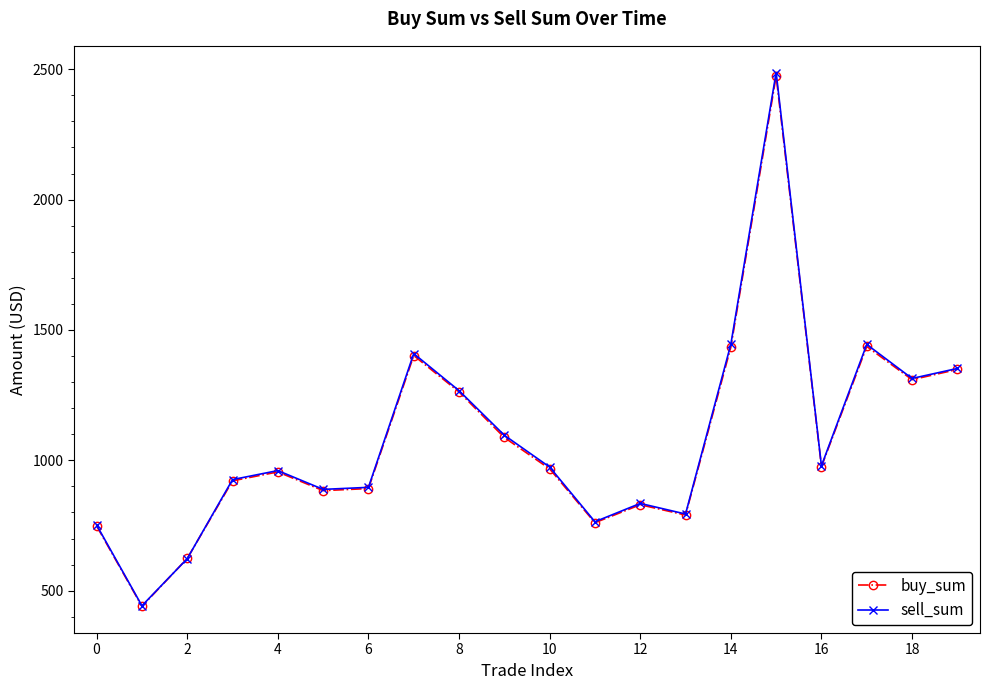

What are all the series names shown in the legend?

buy_sum, sell_sum